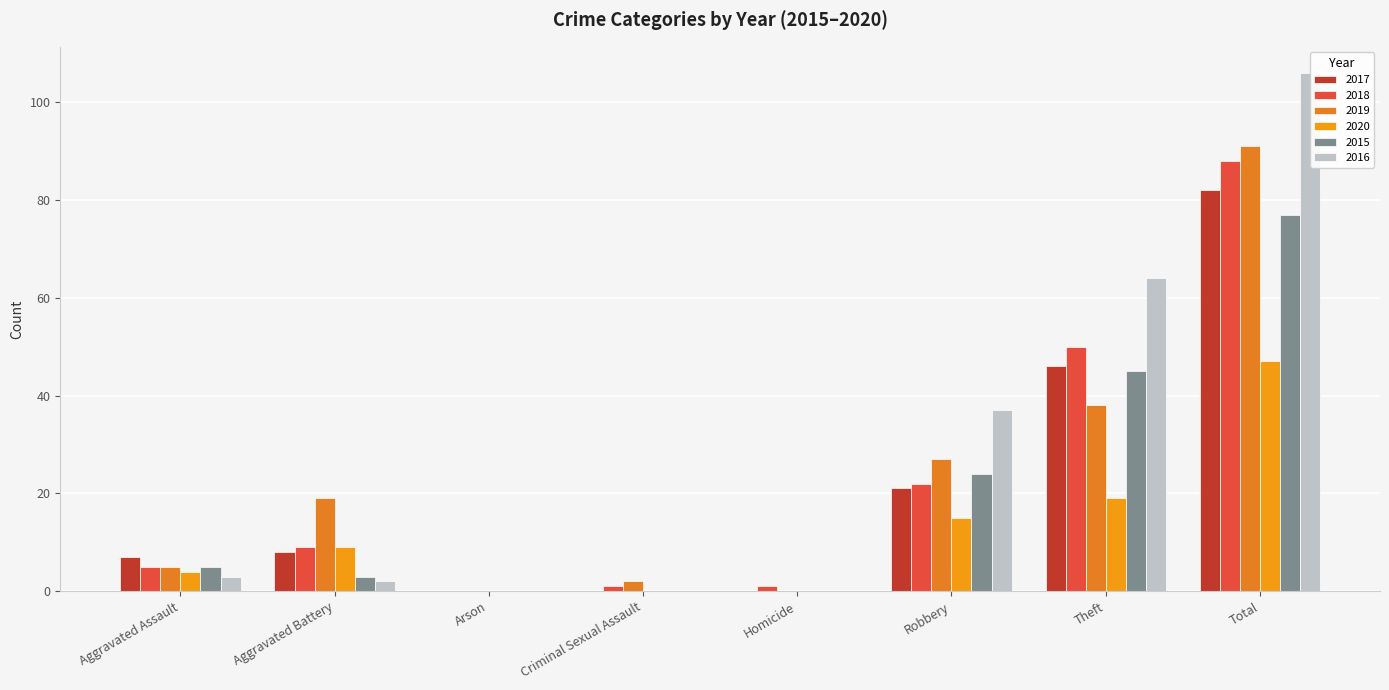

What is the average value of the 2015 series?

19